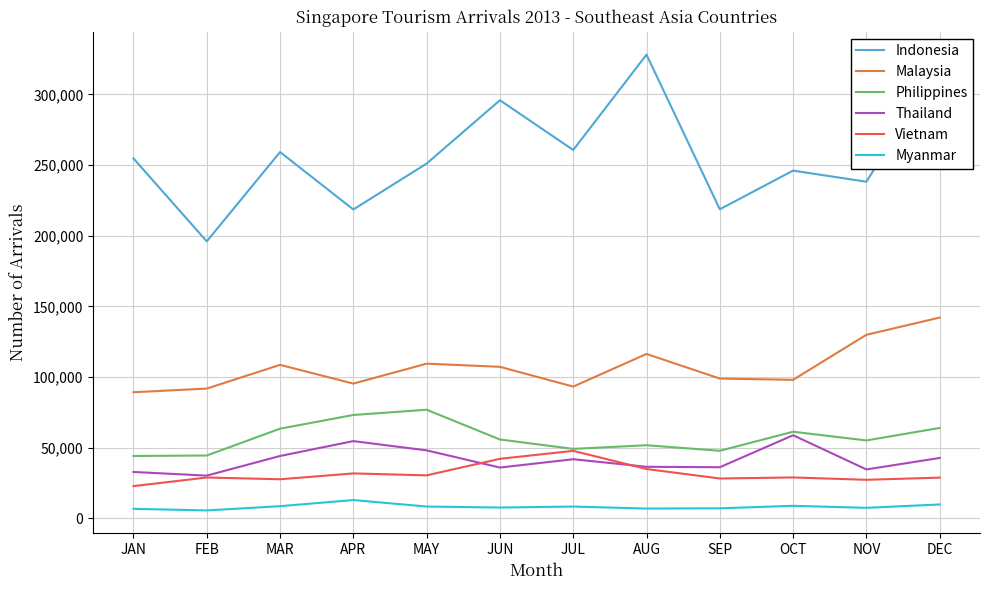

What is the highest value of the Myanmar series?

13031